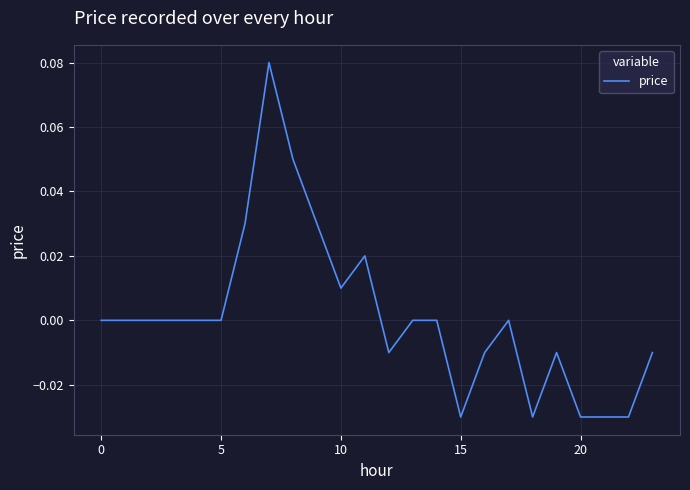

How many lines are shown in the chart?

1